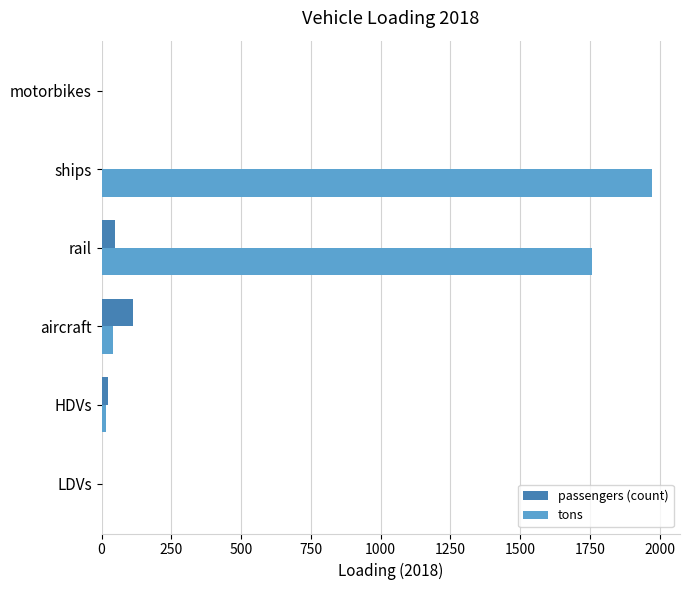

Between aircraft and ships, which series saw the biggest shift?

tons